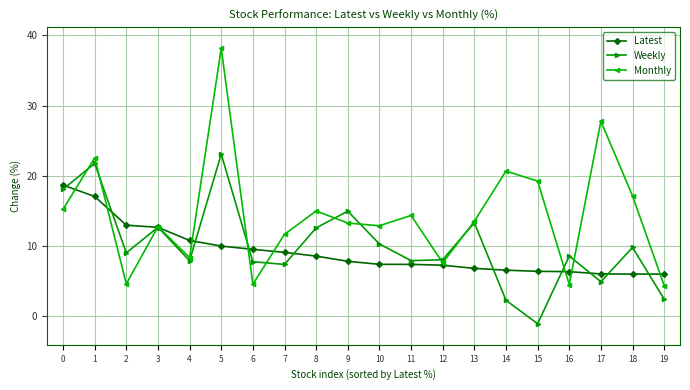

What are all the series names shown in the legend?

Latest, Weekly, Monthly